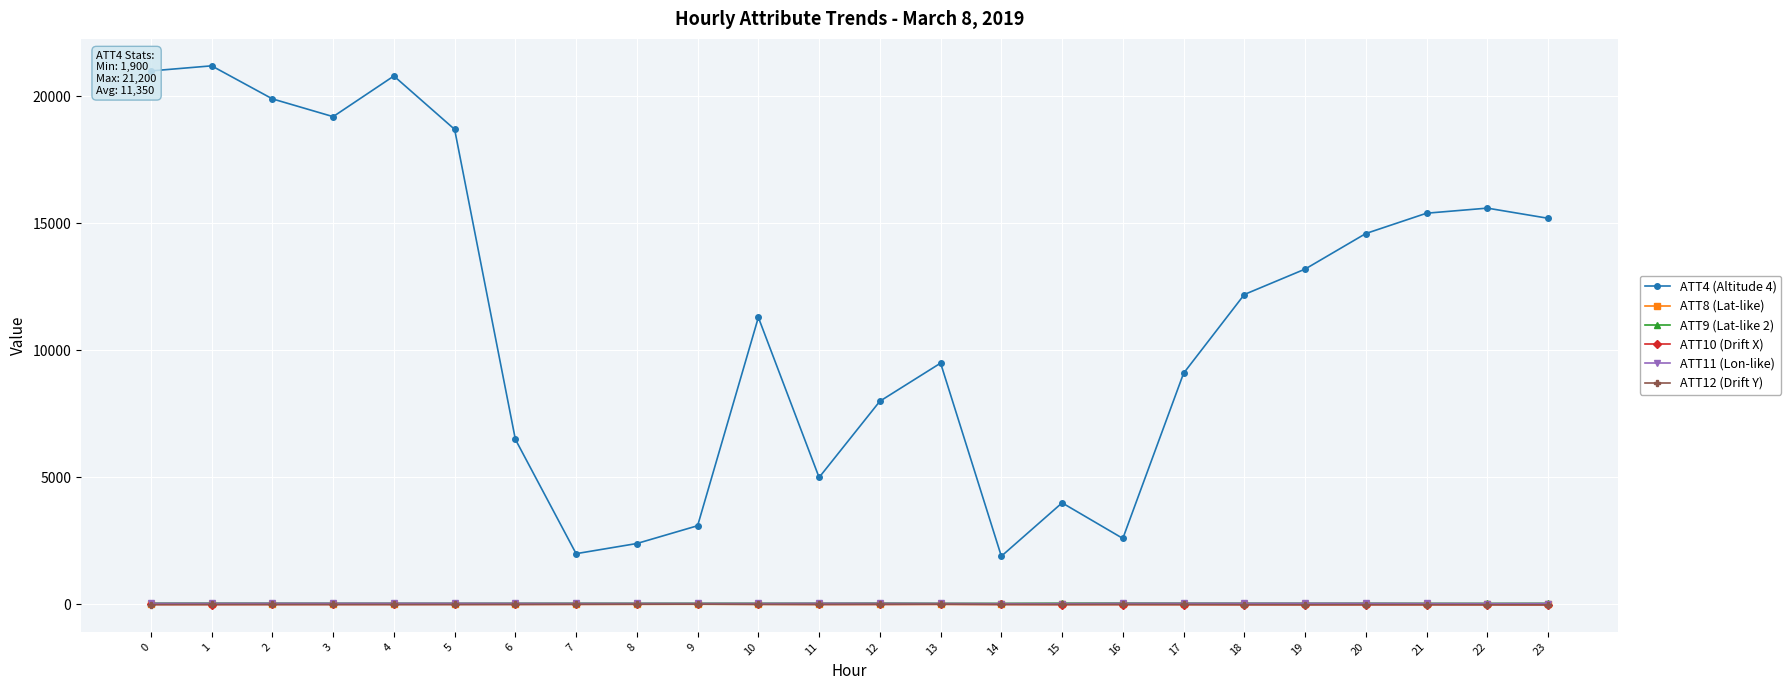

How many lines are shown in the chart?

6